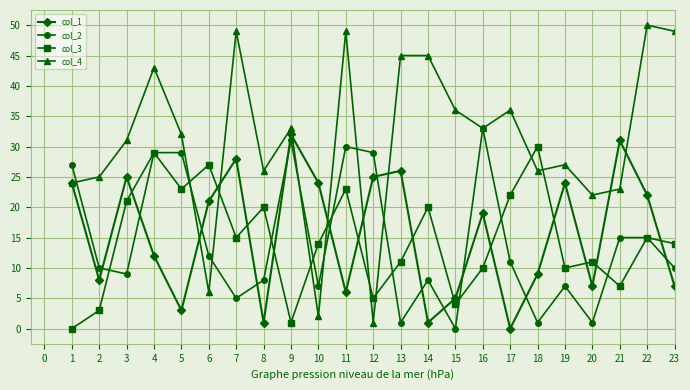

Which series ends up on top after the final intersection of col_1 and col_3?

col_3